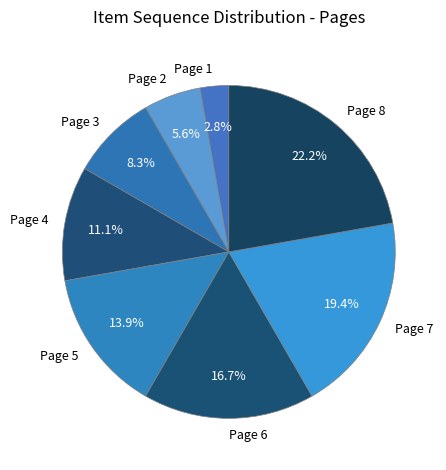

Rank the categories by value from highest to lowest.

Page 8, Page 7, Page 6, Page 5, Page 4, Page 3, Page 2, Page 1